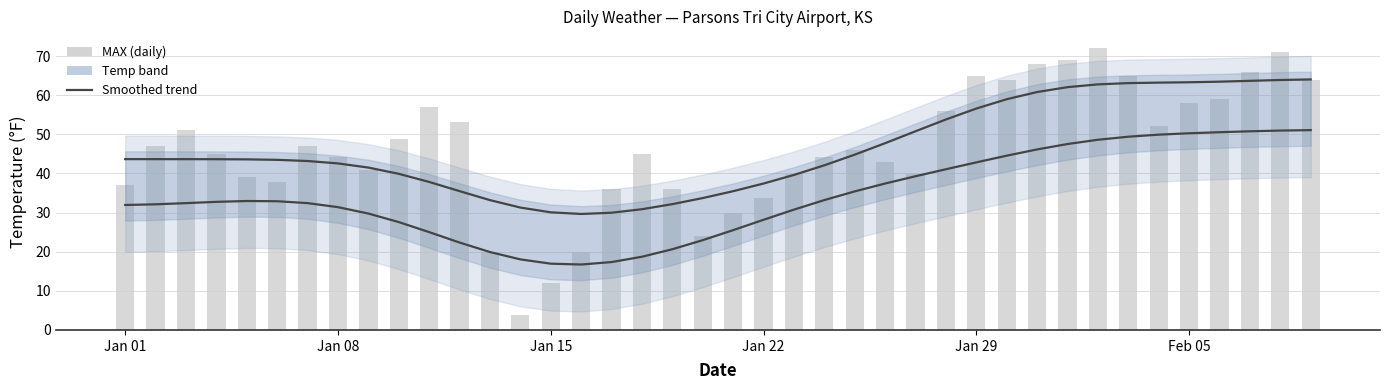

Is it true that MAX (smoothed) equals 32.5 at Feb 05?

False